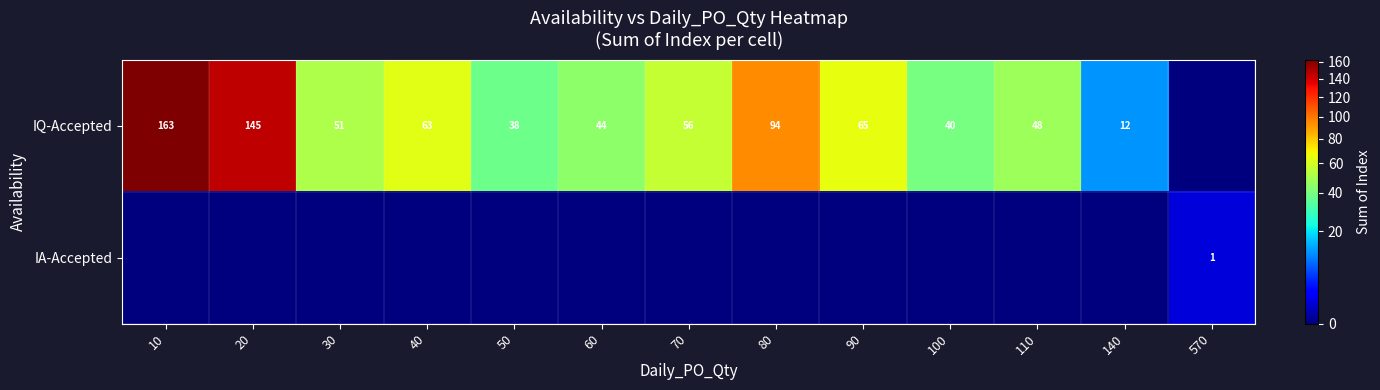

What is the sum of the IQ-Accepted values at 60 and 70?

100